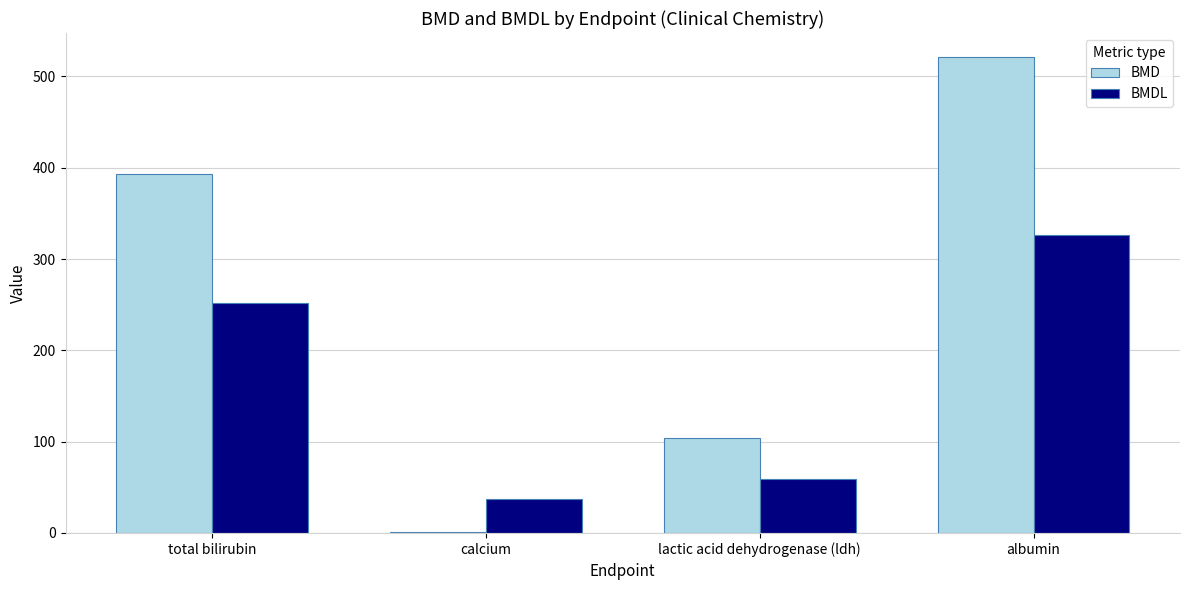

What is the maximum value for BMD?

521.4